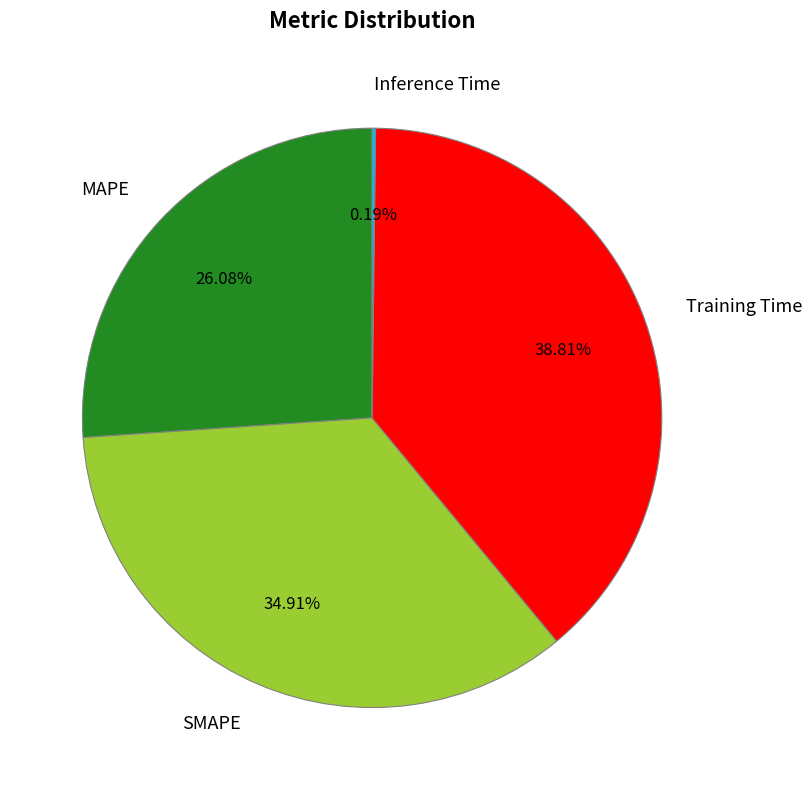

Do SMAPE and MAPE together represent more than half of the pie?

Yes